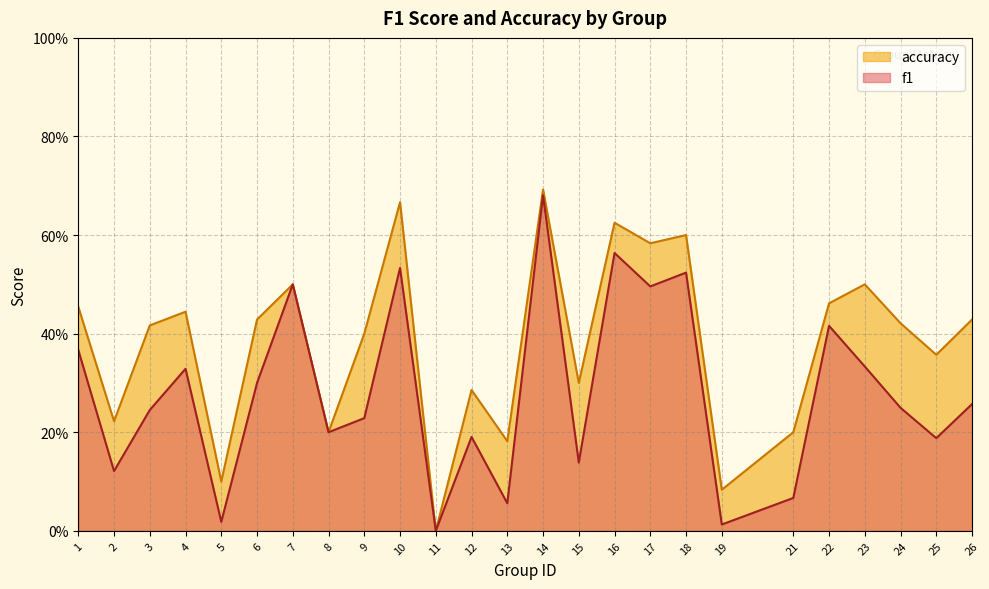

True or false: accuracy and f1 cross at least once.

False